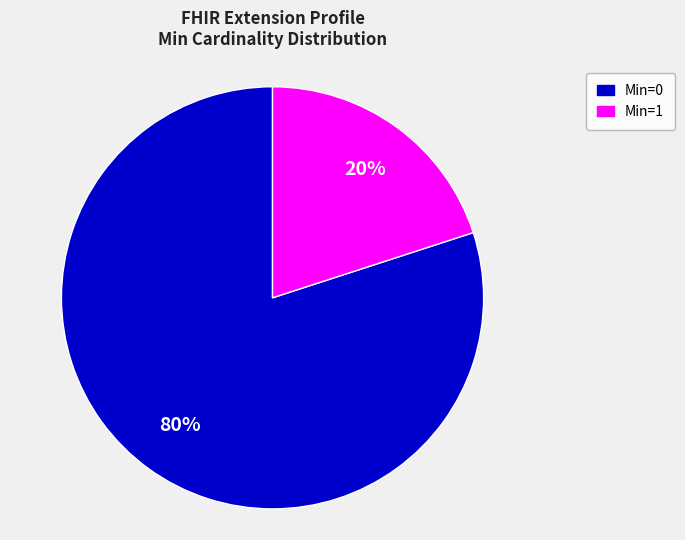

Does any single category account for the majority?

Yes